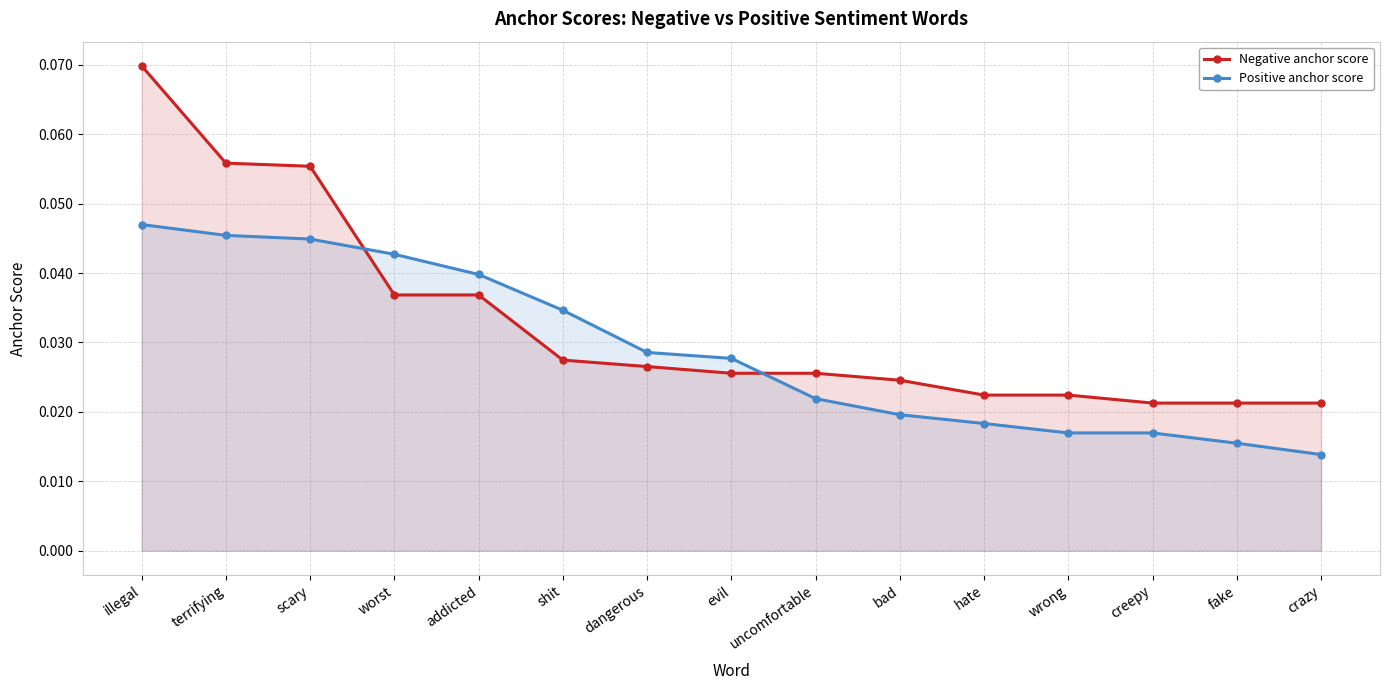

How many lines are shown in the chart?

2